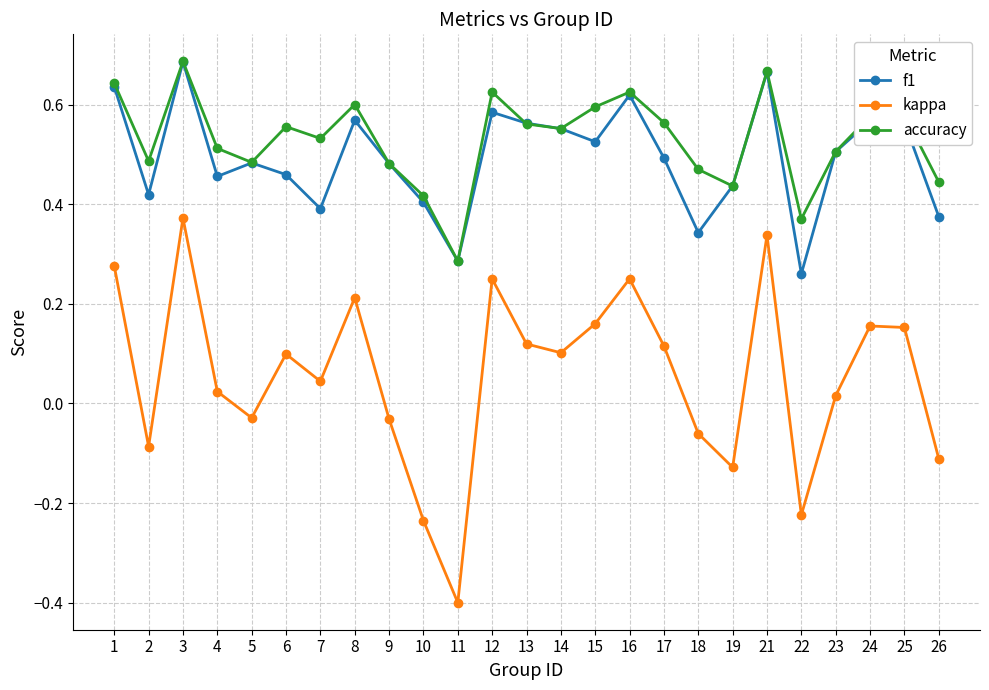

True or false: kappa and f1 cross at least once.

False